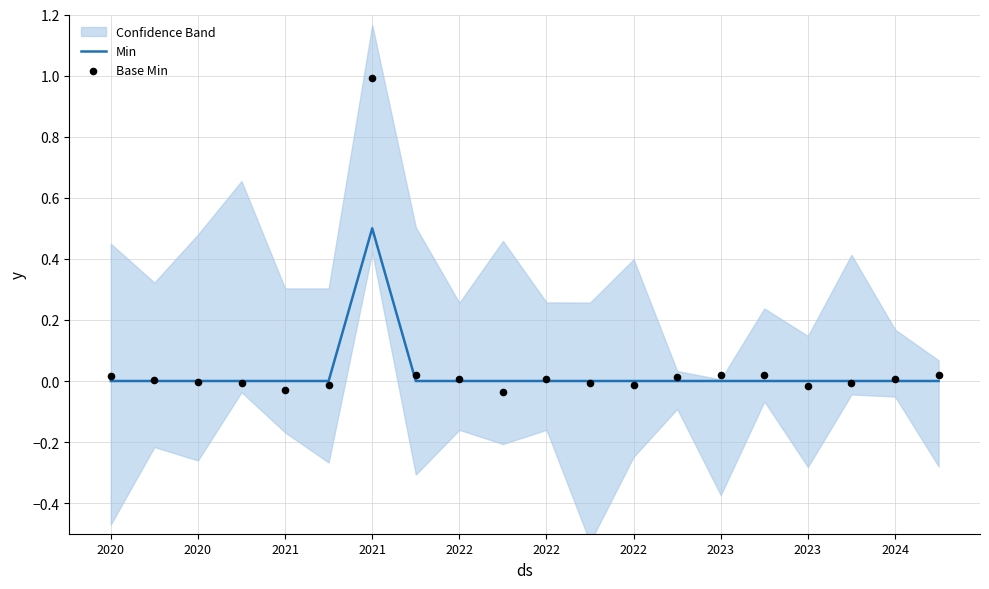

Which series has the largest Y range (max minus min)?

Base Min